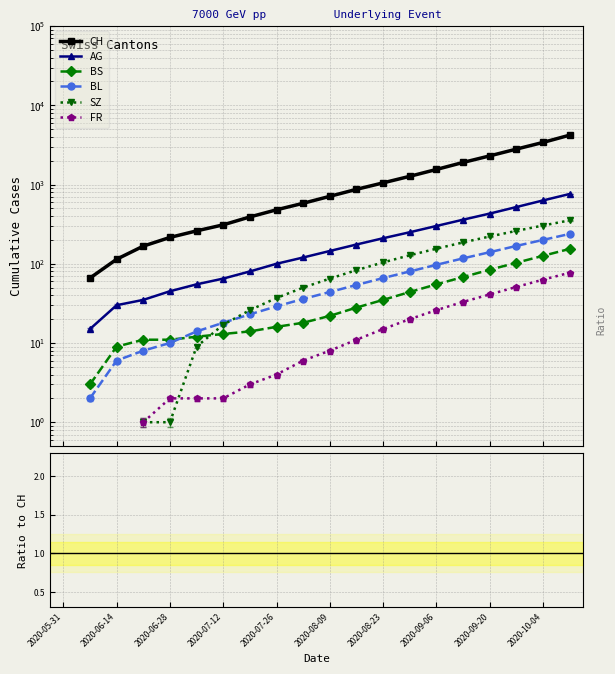

The CH series shows 1270.0 at 13. True or false?

True